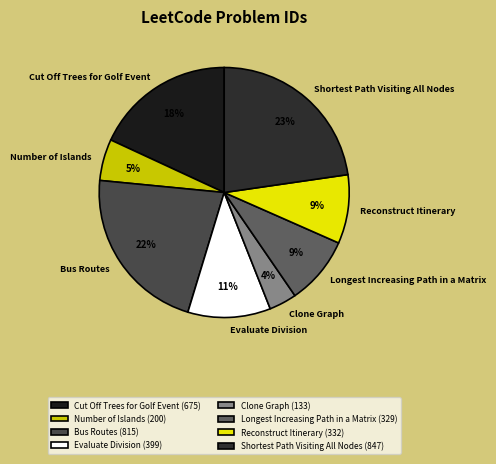

The Number of Islands slice represents 5% of the pie. True or false?

True